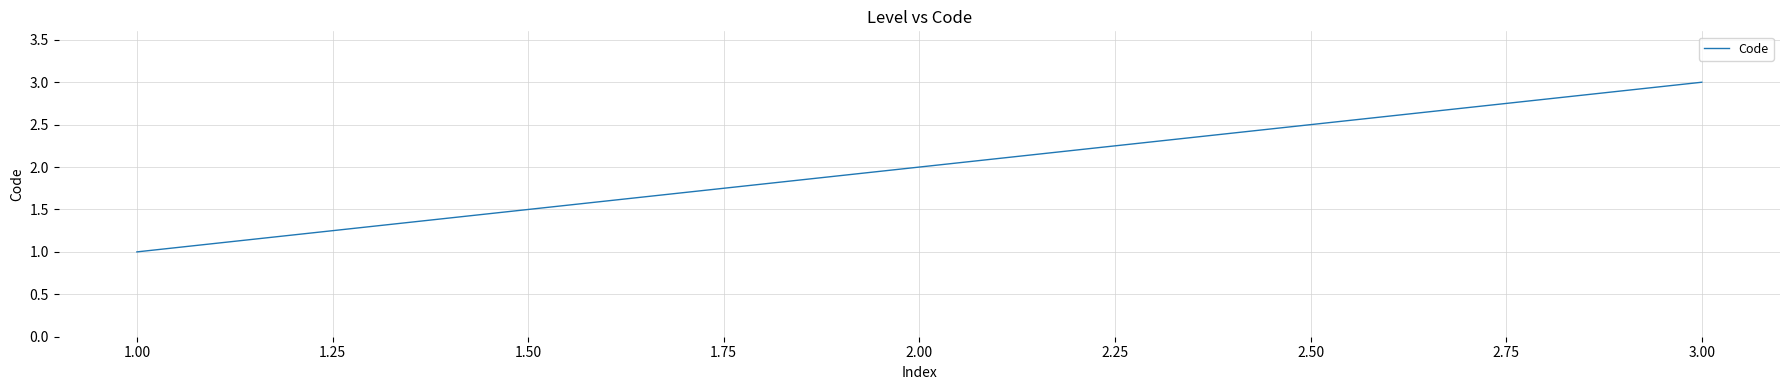

Is this an area chart (filled region under the line)?

No